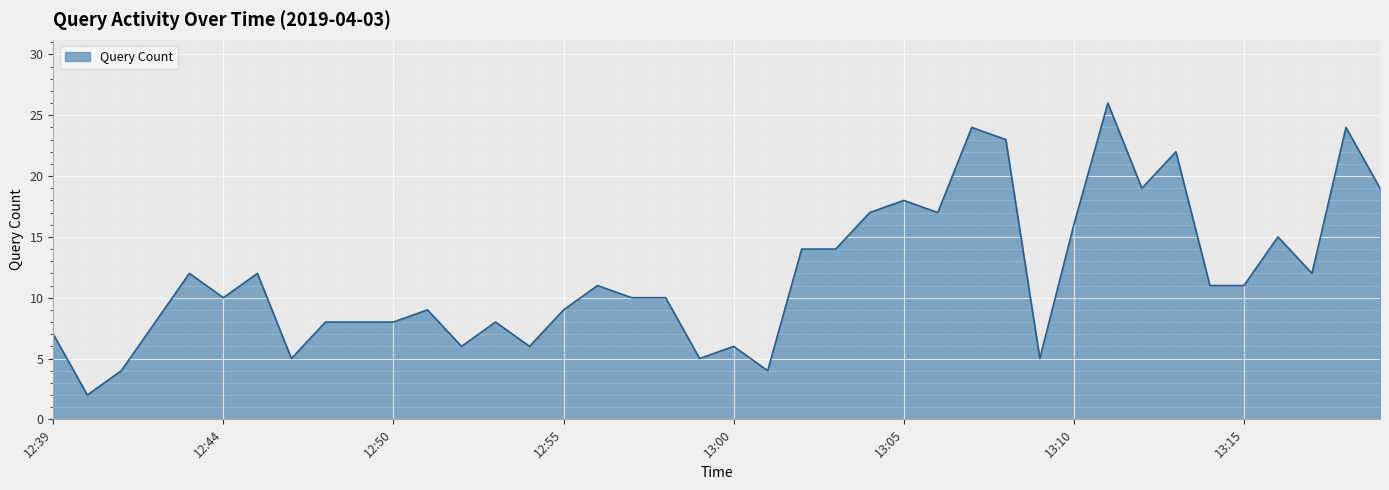

How many distinct data groups are displayed?

1